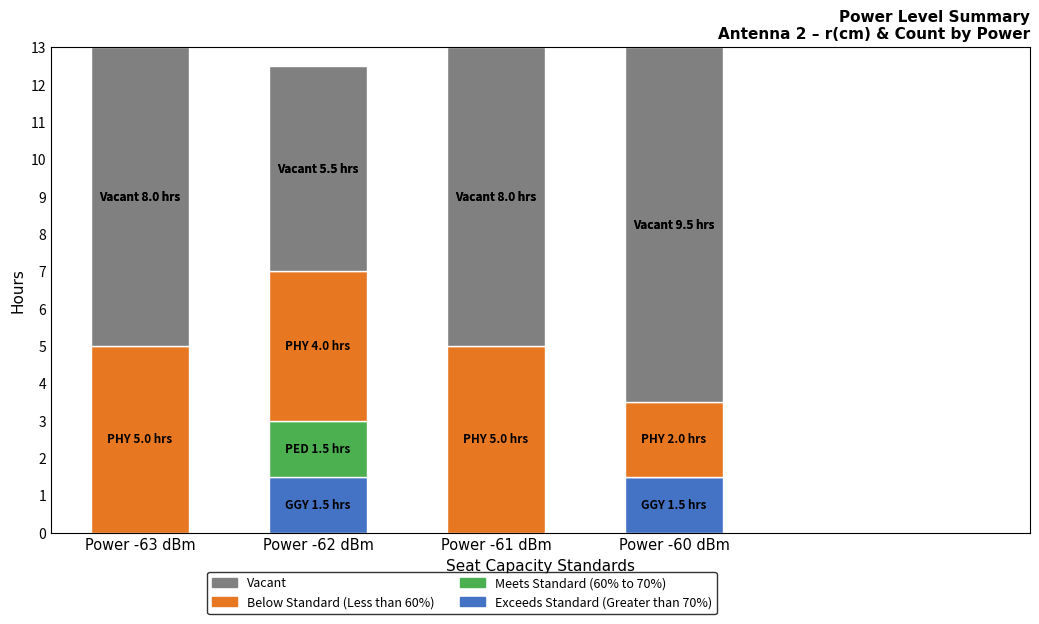

Are the bars grouped side by side (vs. stacked)?

No